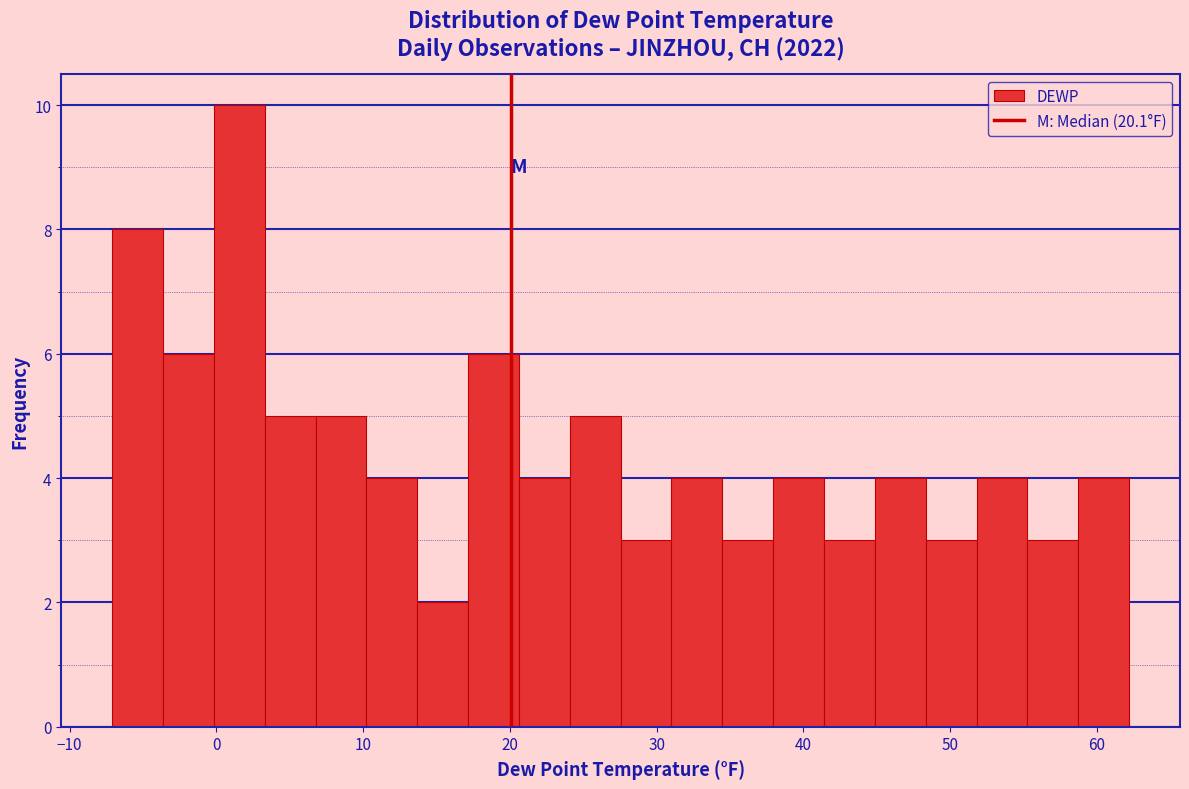

Read against the x-axis, roughly where is the centre of the tallest bar?

2